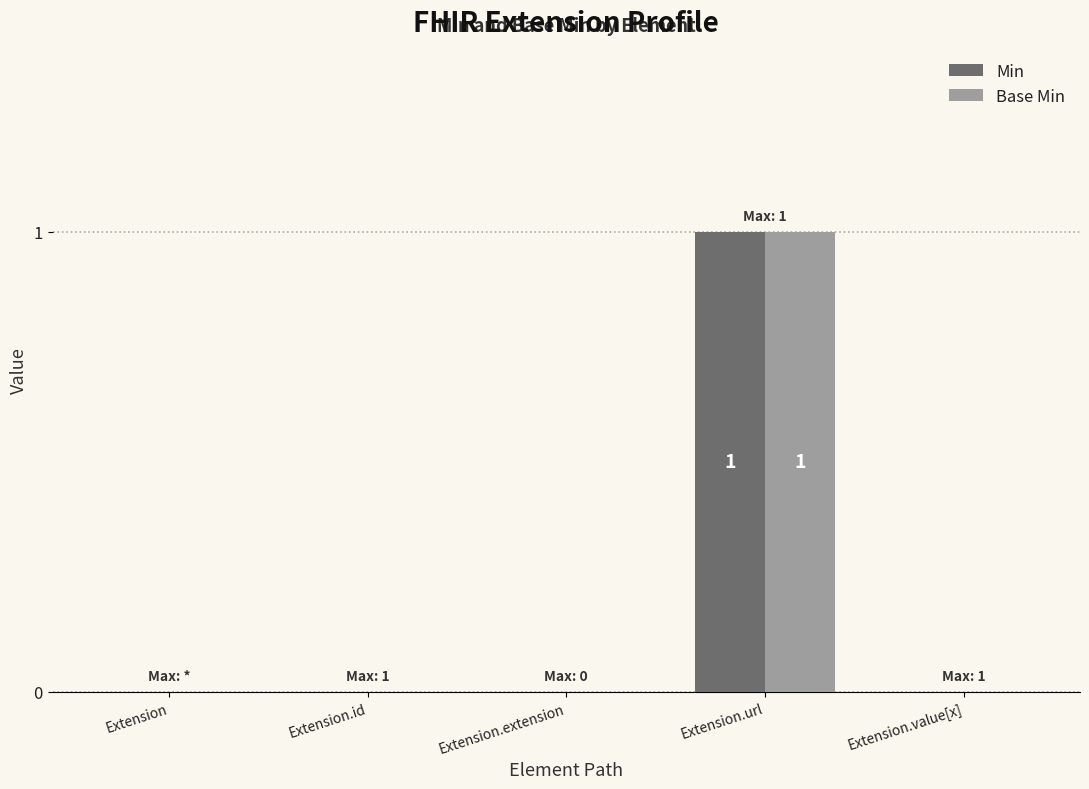

True or false: Base Min has a value of 0 at Extension.

True